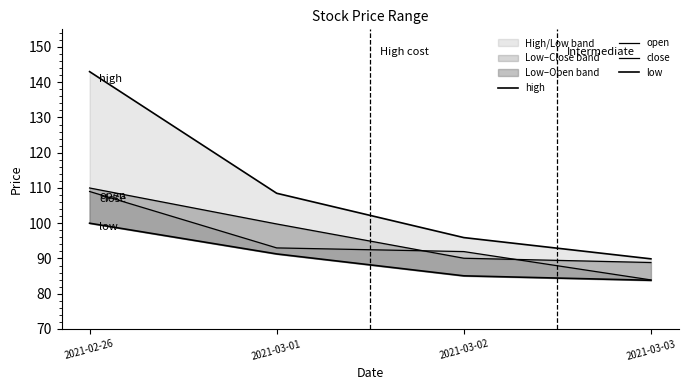

What is the label of the 2nd point from the right?

2021-03-02